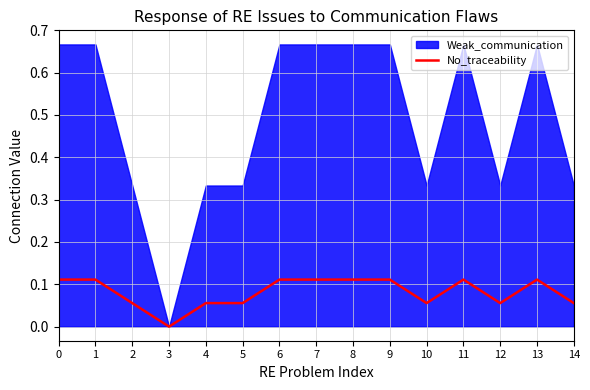

How many lines are shown in the chart?

1